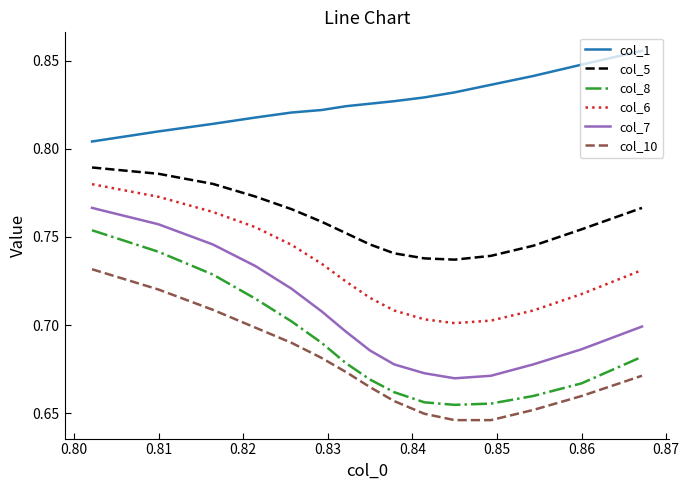

Which series has the largest range (max minus min)?

col_8